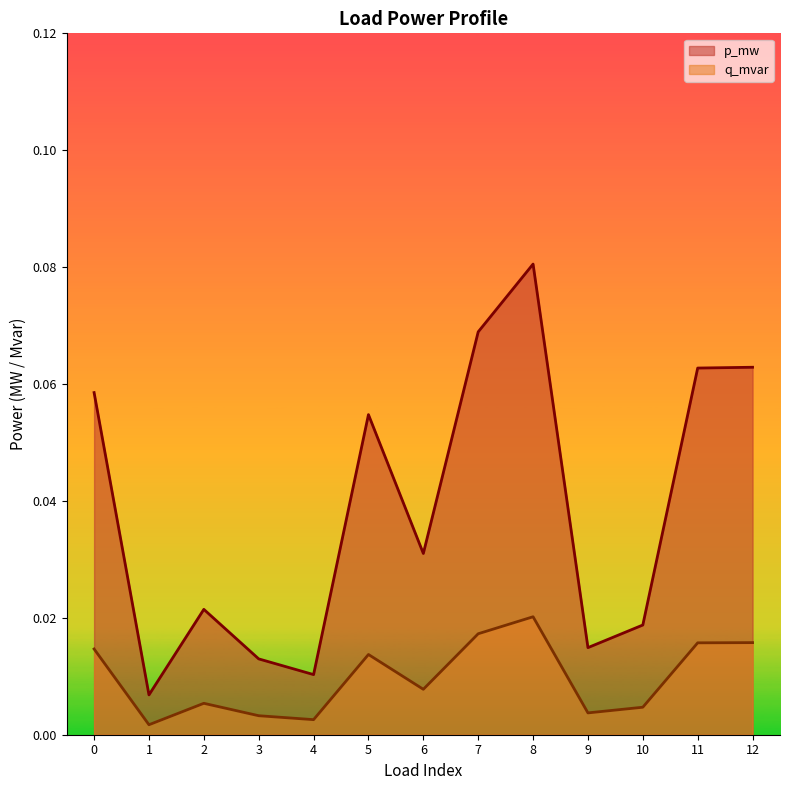

The q_mvar series shows 0.0 at 11. True or false?

True